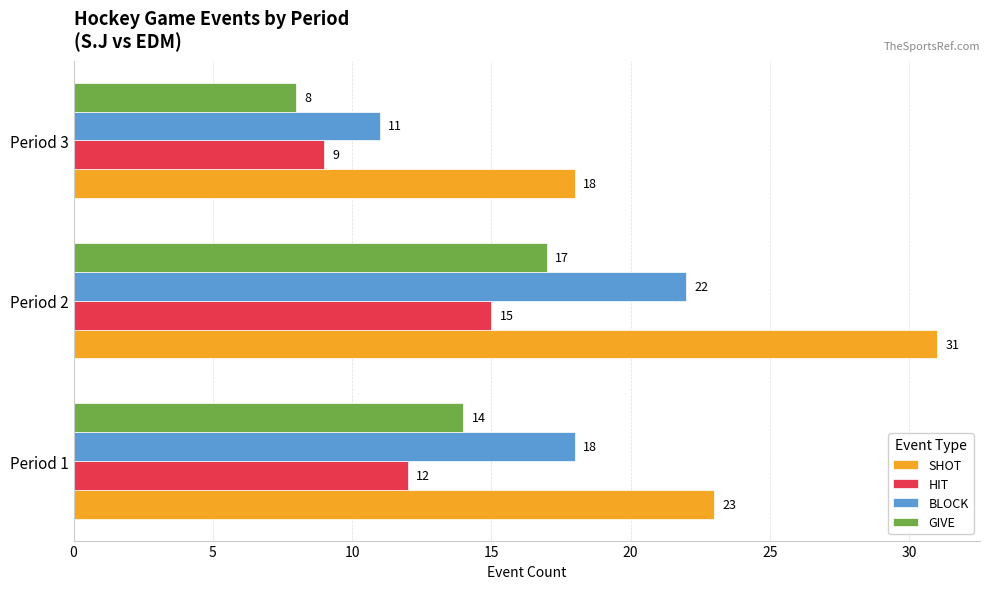

True or false: BLOCK has a value of 22 at Period 2.

True